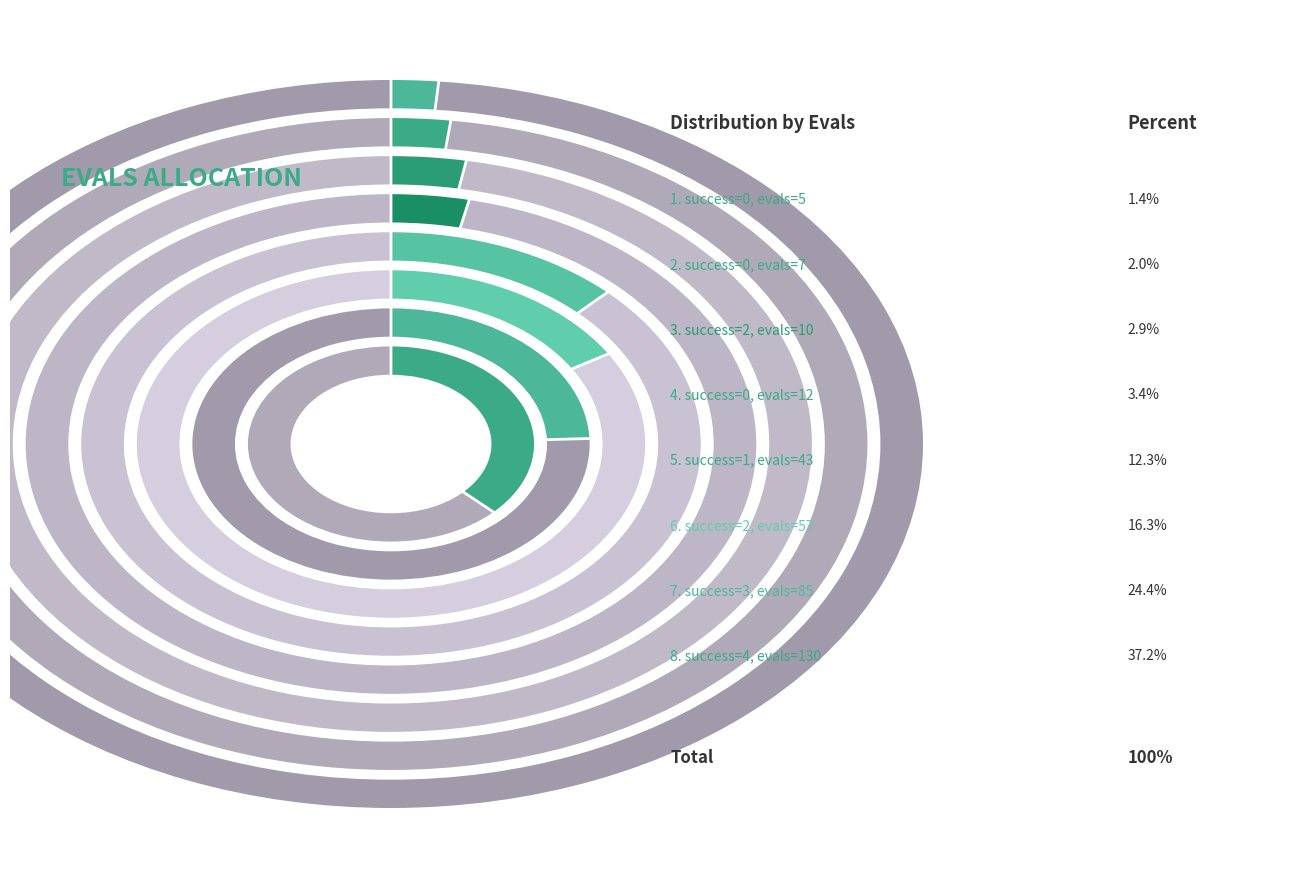

Does 0 (evals=7) represent more than half of the total?

No